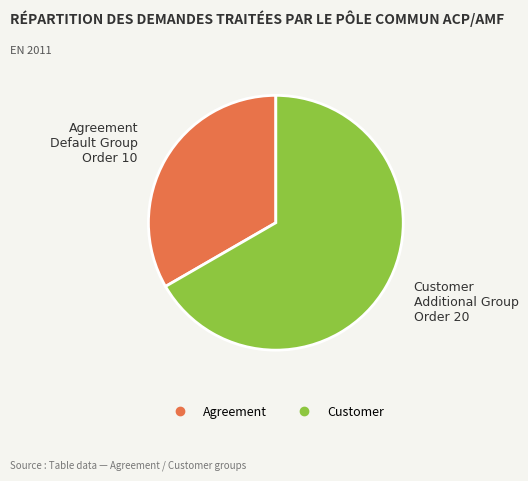

Approximately how many times larger is the value at Customer compared to Agreement?

2.0